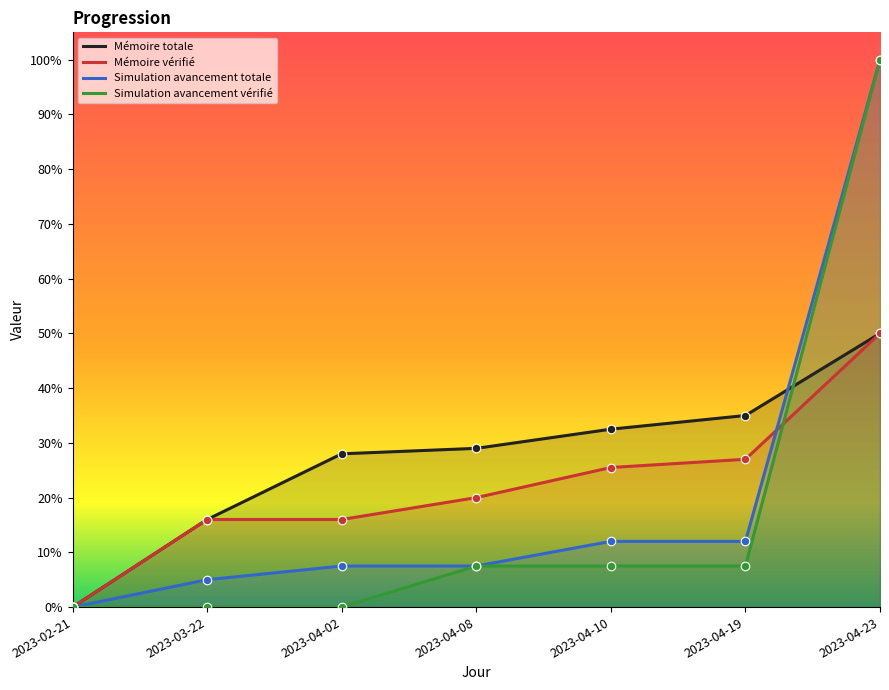

Is the value of Simulation avancement vérifié at 2023-04-19 greater than the value of Mémoire vérifié at 2023-02-21?

Yes